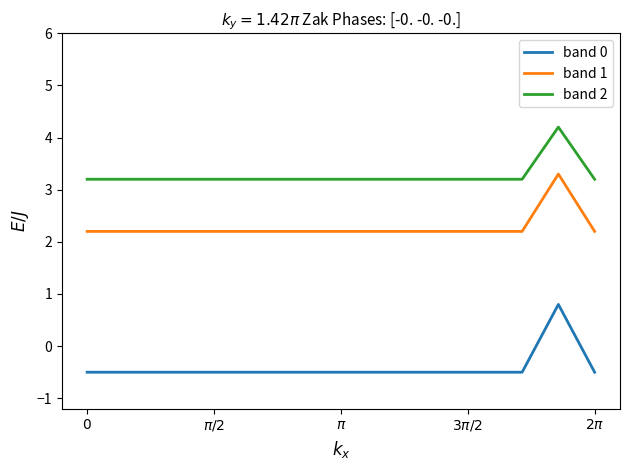

List the series in order of their peak value, lowest first.

band 0, band 1, band 2